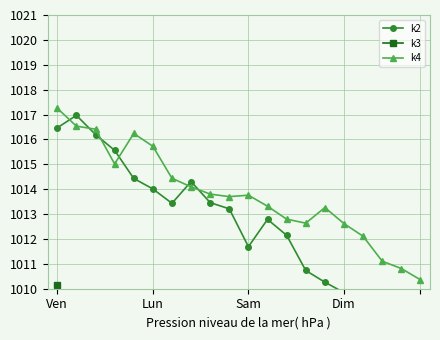

Rank the series at Sam from highest to lowest value.

k4, k2, k3